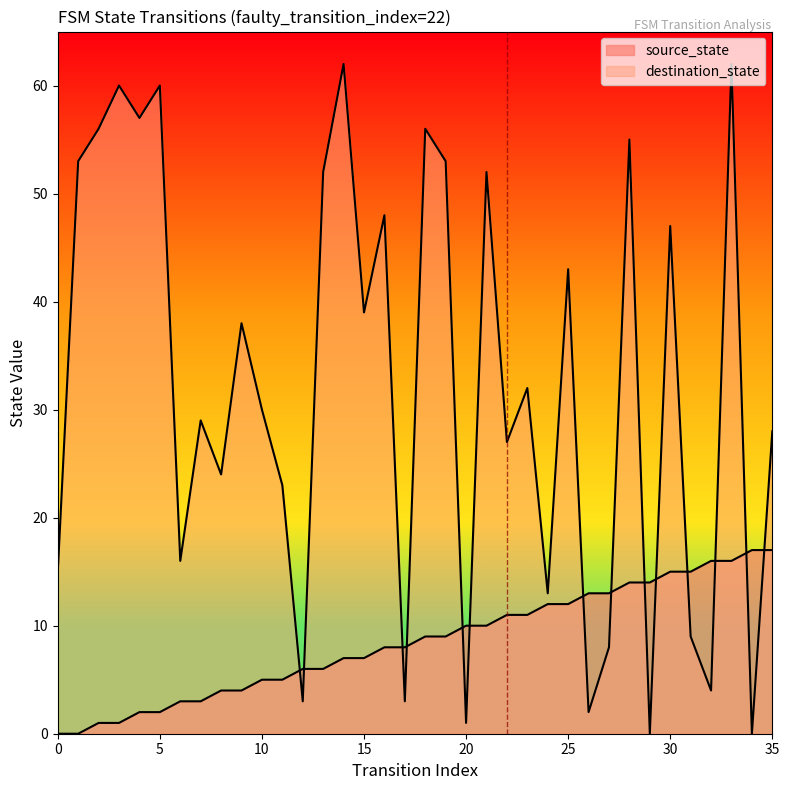

How many lines are shown in the chart?

2